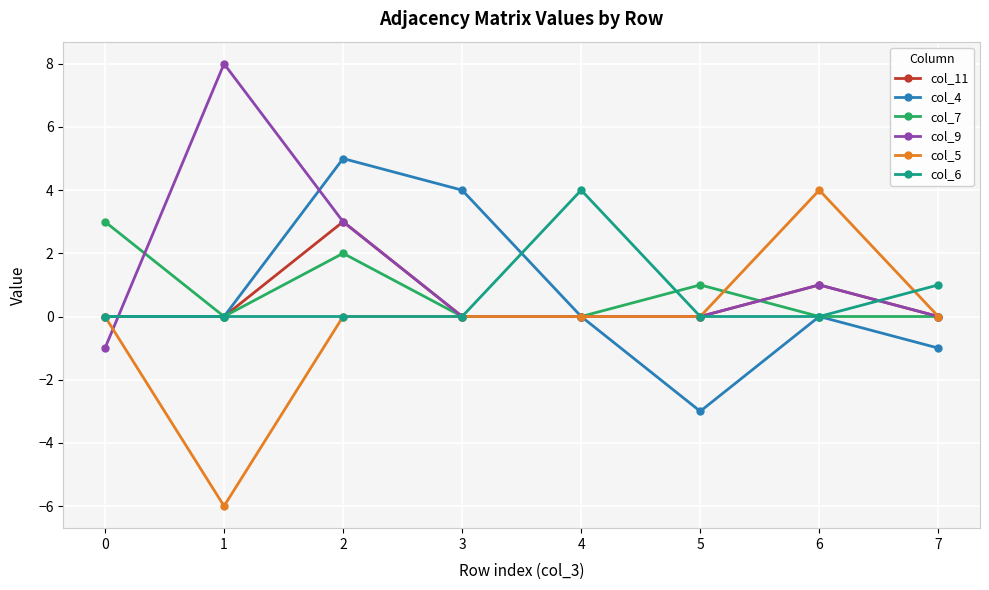

How many data points does each series have?

8